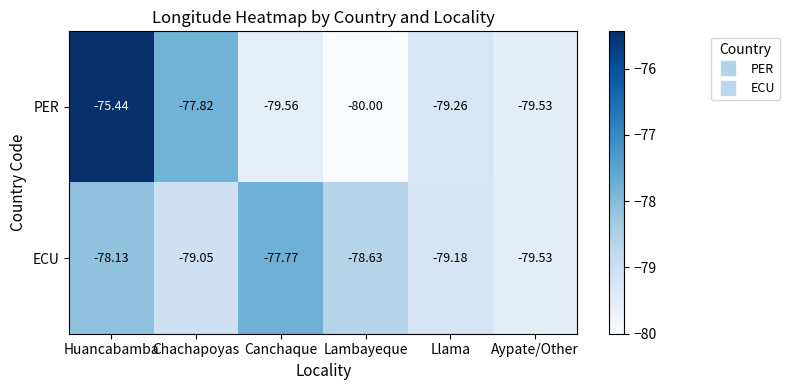

Which label corresponds to the smallest value in the chart?

Lambayeque